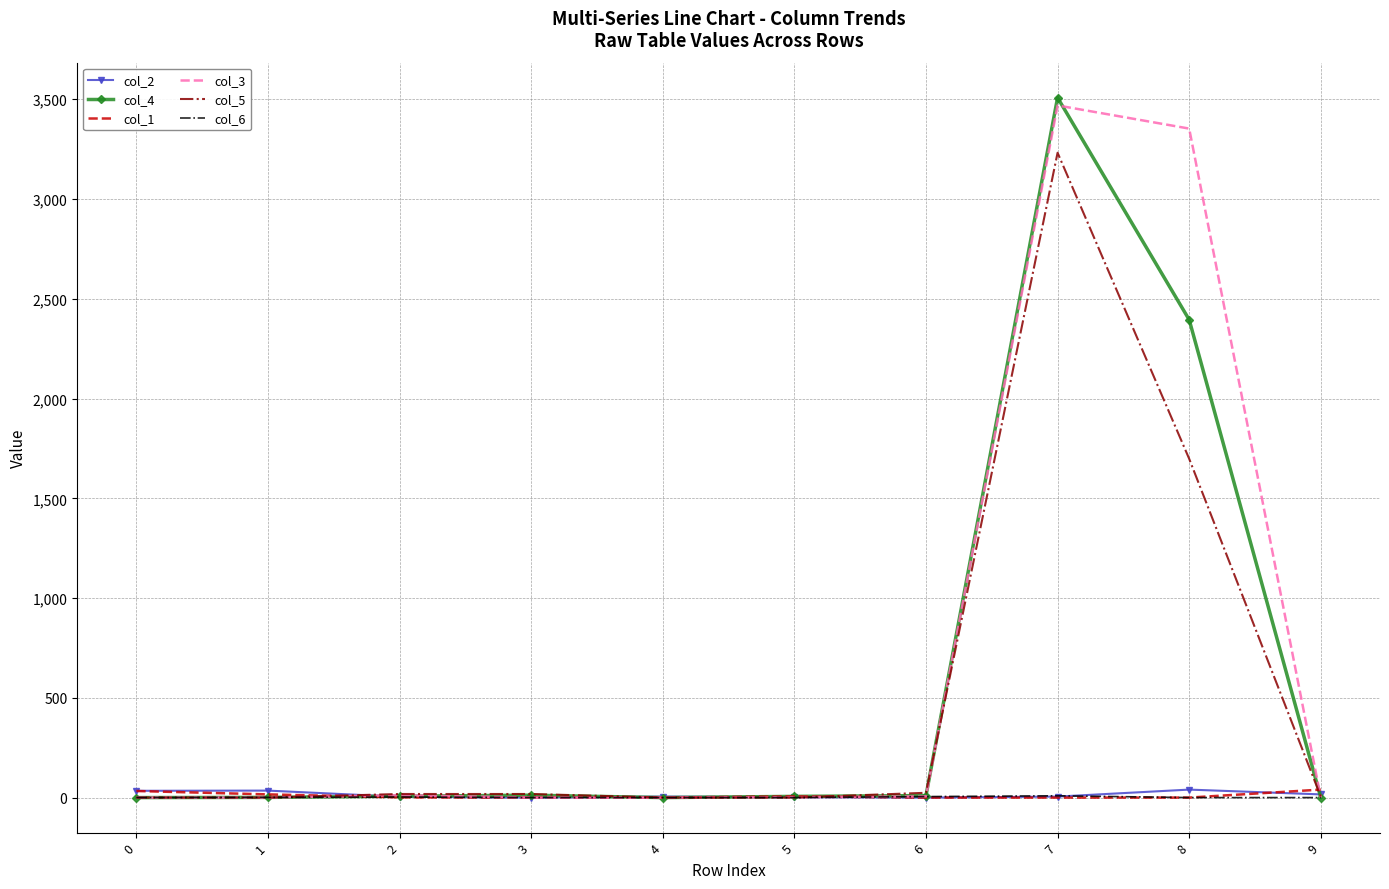

The value of col_3 at 7 is 3469. True or false?

True